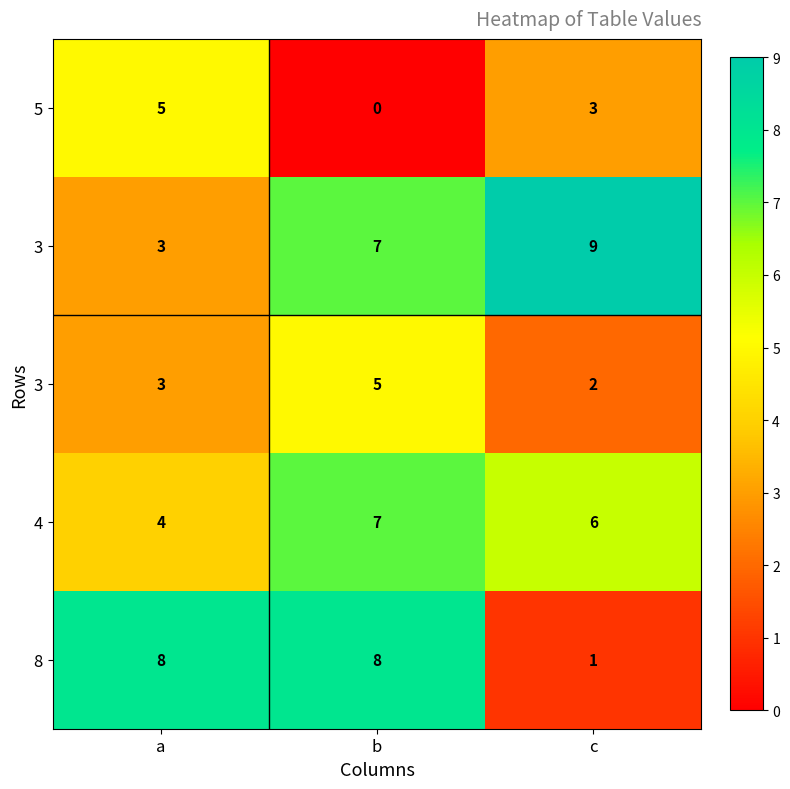

Which category has the highest value across all series?

c